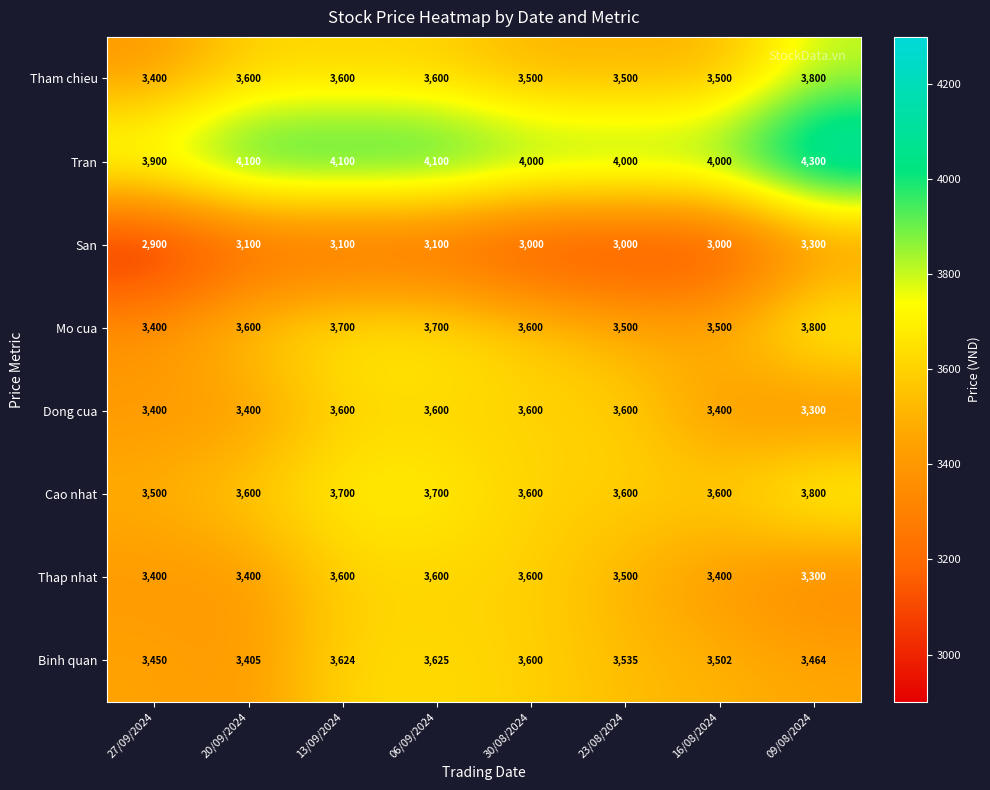

At which category is the sum across all series the highest?

09/08/2024